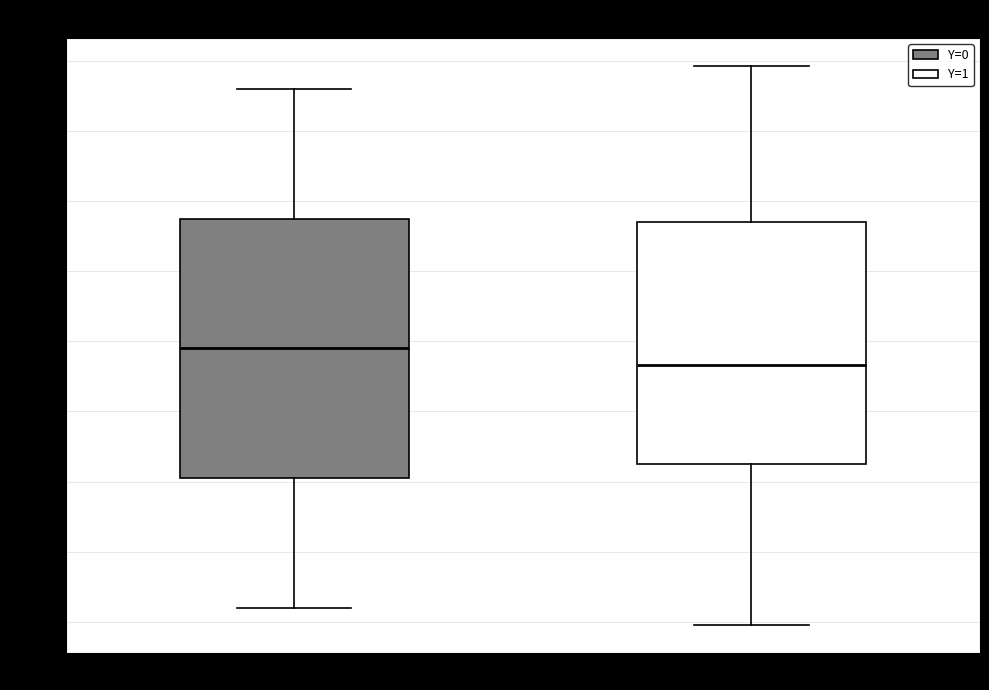

Reading left to right, transcribe this box plot: for each box, give where its median line is, the range the box spans, and where its two whiskers end, as read against the y-axis. The values are not printed on the chart, so give them approximately, as read against the axis.

Y=0: median 369.5, box 360.5 to 379.0, whiskers 351.0 to 388.0
Y=1: median 368.5, box 361.5 to 378.5, whiskers 349.5 to 389.5